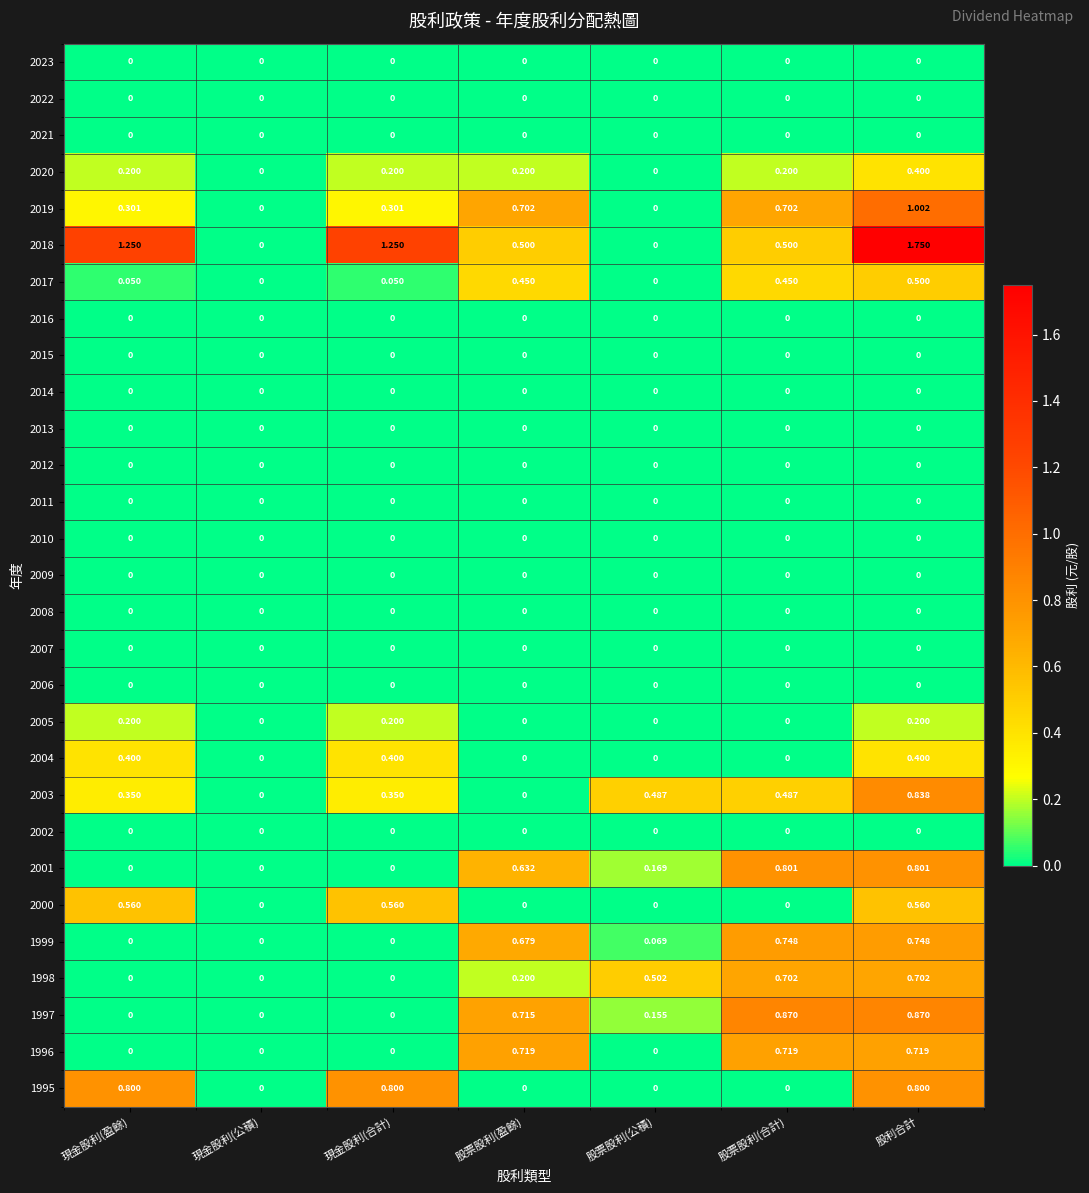

At which category is the sum across all series the highest?

股利合計